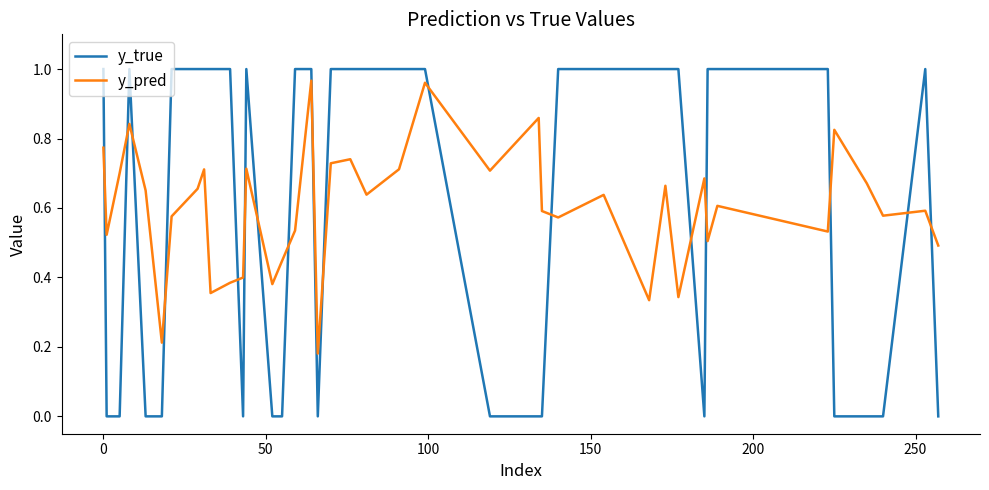

True or false: y_pred and y_true cross at least once.

True